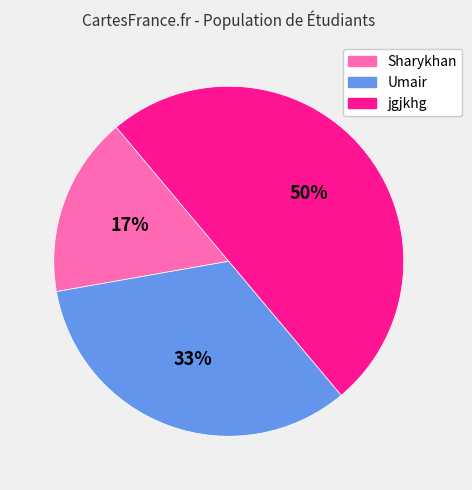

Do Umair and jgjkhg together represent more than half of the pie?

Yes